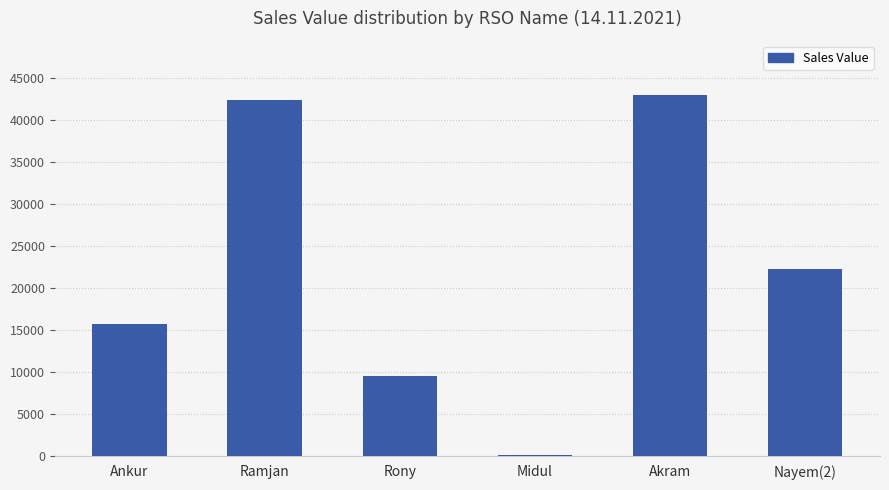

Approximately how many times larger is the value at Ramjan compared to Rony?

4.5